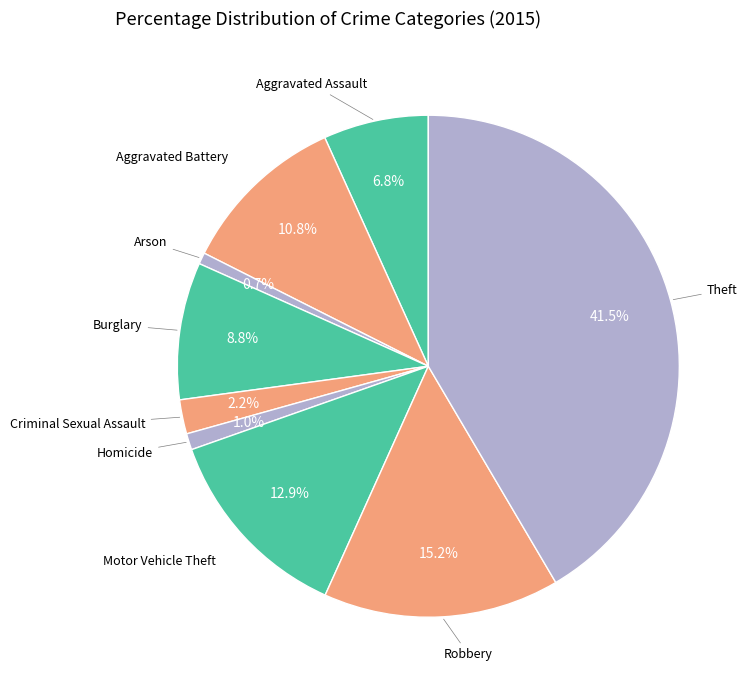

Which slice is the smallest?

Arson